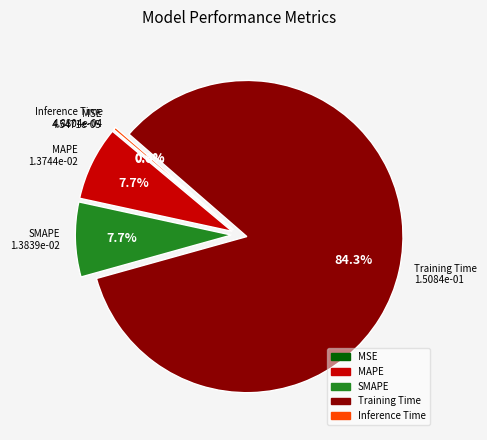

To the nearest percent, what percentage of the pie is Training Time?

84%